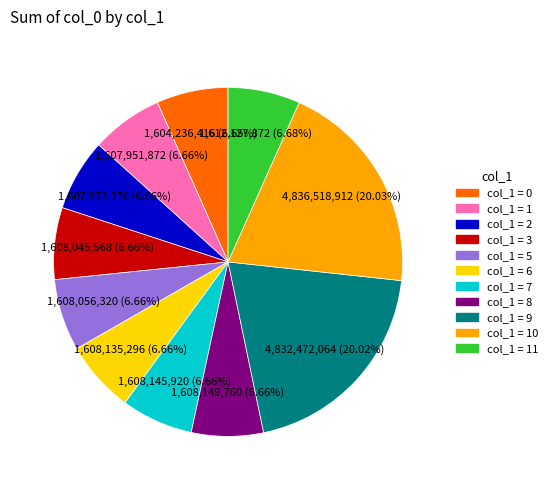

Is there a majority slice in this chart?

No